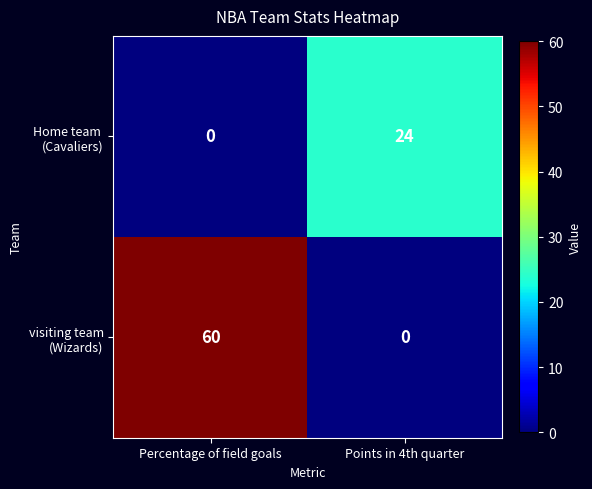

What is the spread (max minus min) of values at Points in 4th quarter?

24